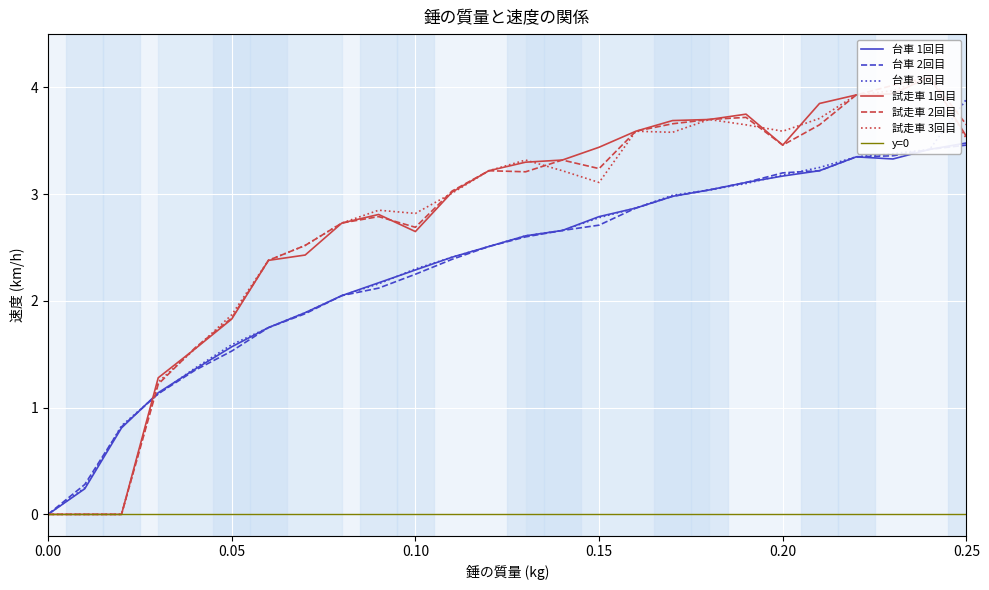

In 試走車 3回目, how many points are lower than both neighbors (excluding endpoints)?

4